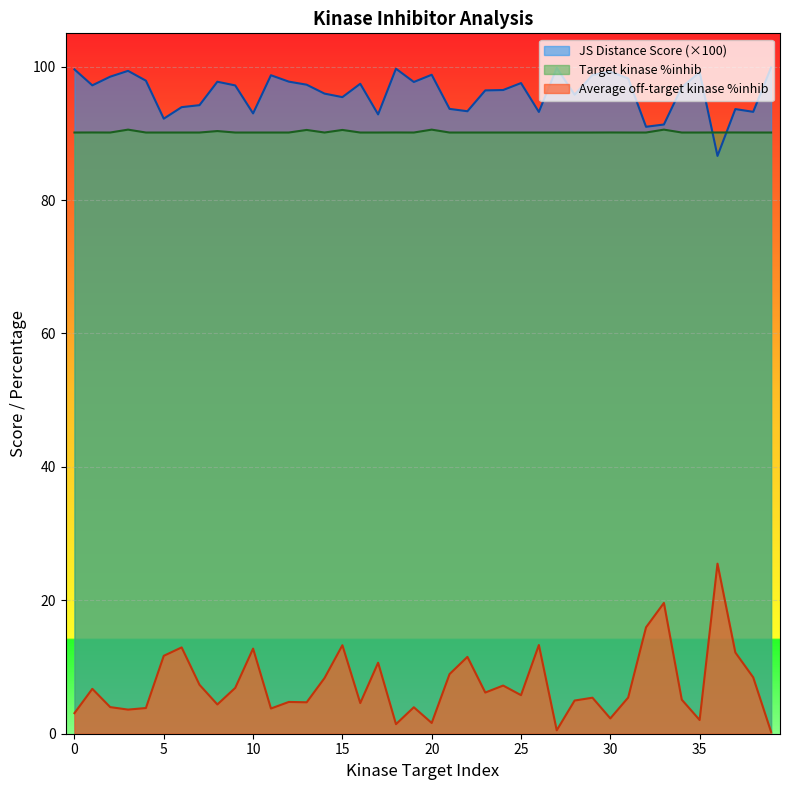

What is the smallest value displayed?

0.3